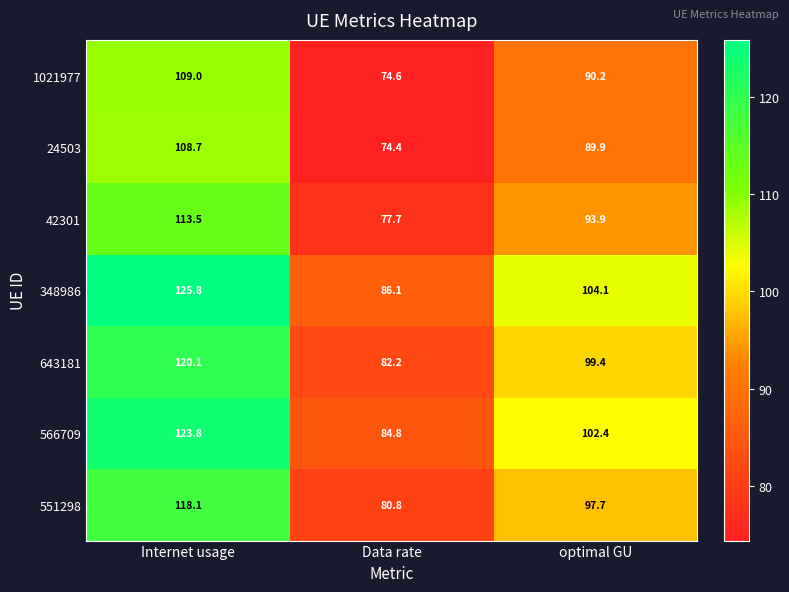

At optimal GU, list the series in order from smallest to largest.

24503, 1021977, 42301, 551298, 643181, 566709, 348986